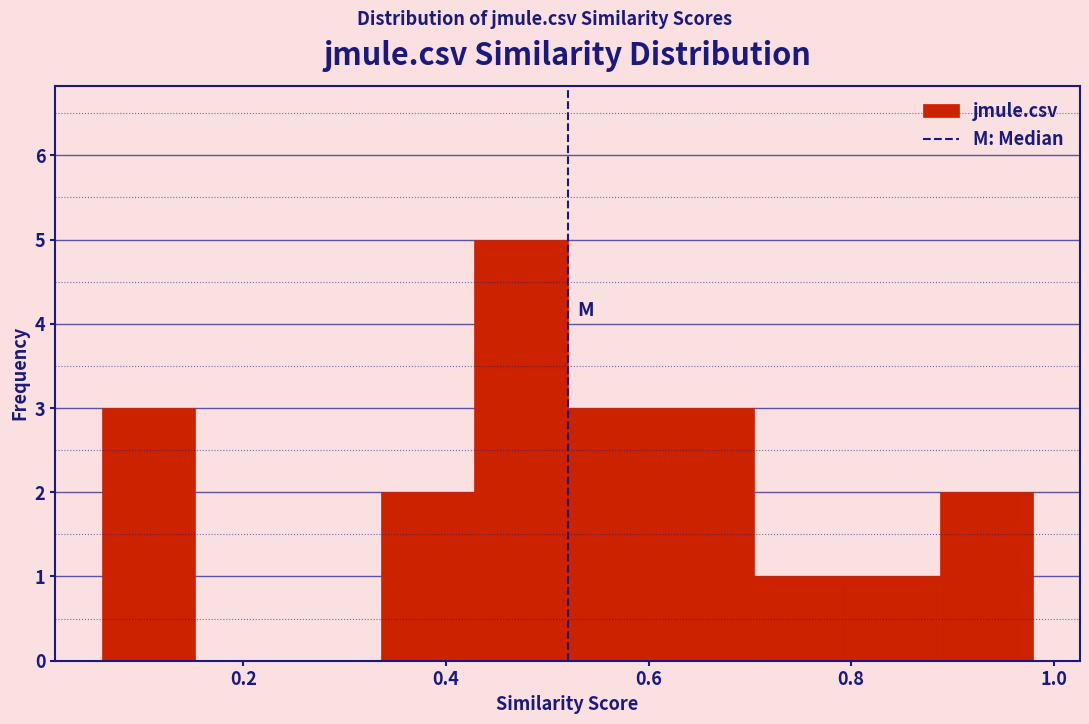

Which range on the x-axis has the tallest bar?

0.428 to 0.520